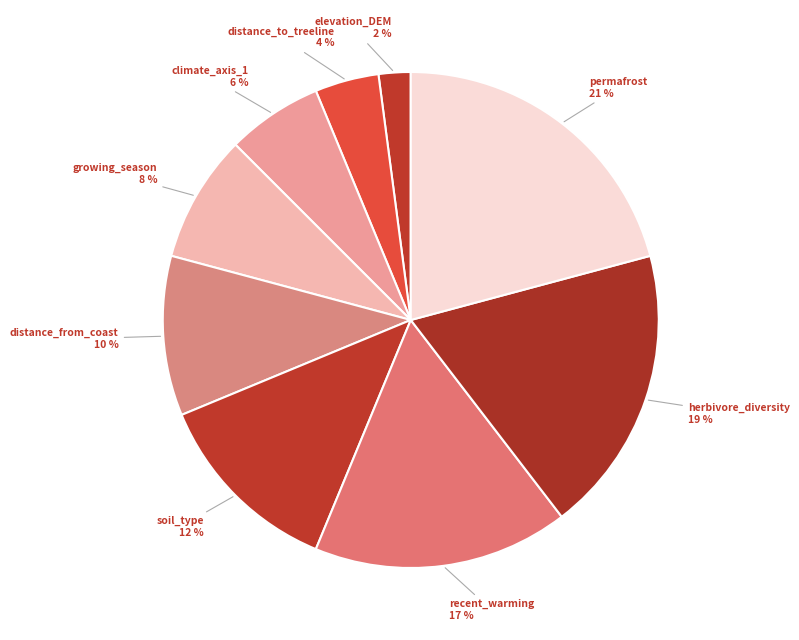

Combined, do climate_axis_1 and recent_warming account for over 50%?

No